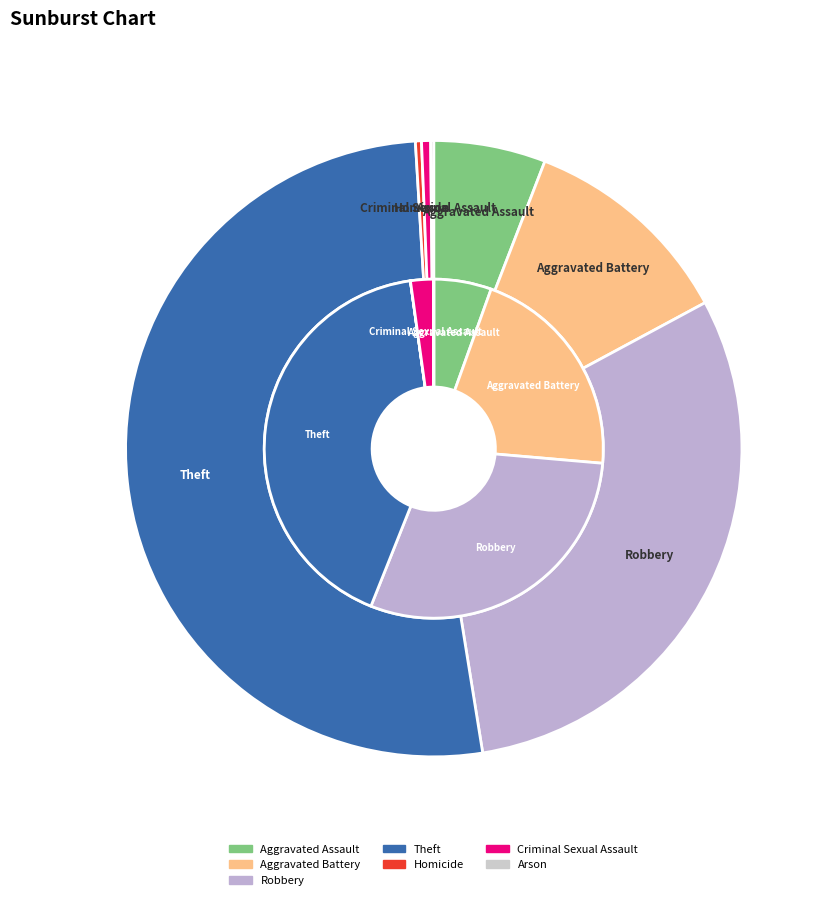

Does values_total account for over 50% of the chart?

No